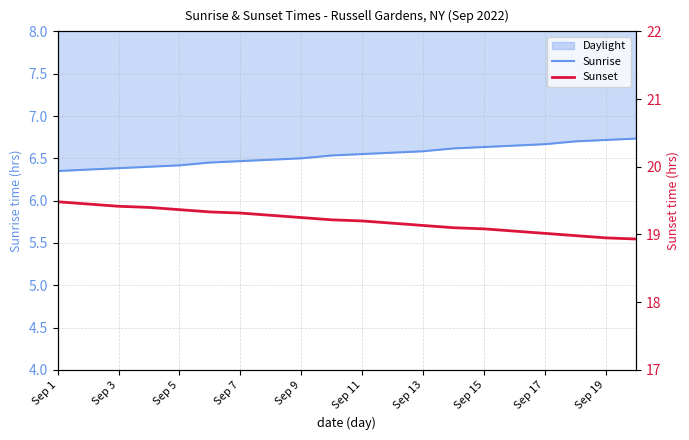

True or false: Sunset has more than 1 points higher than both neighbors.

False